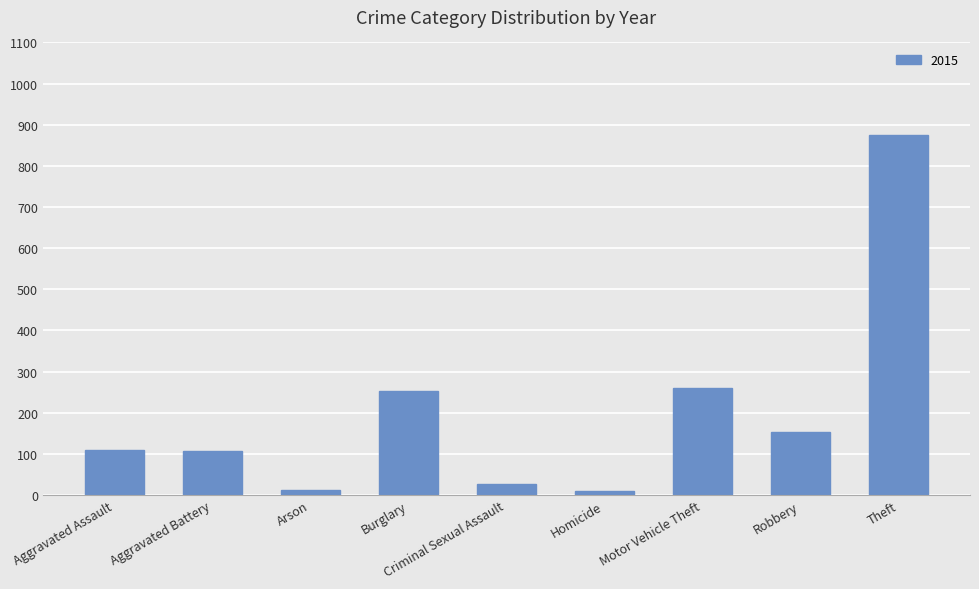

Which label corresponds to the largest value in the chart?

Theft